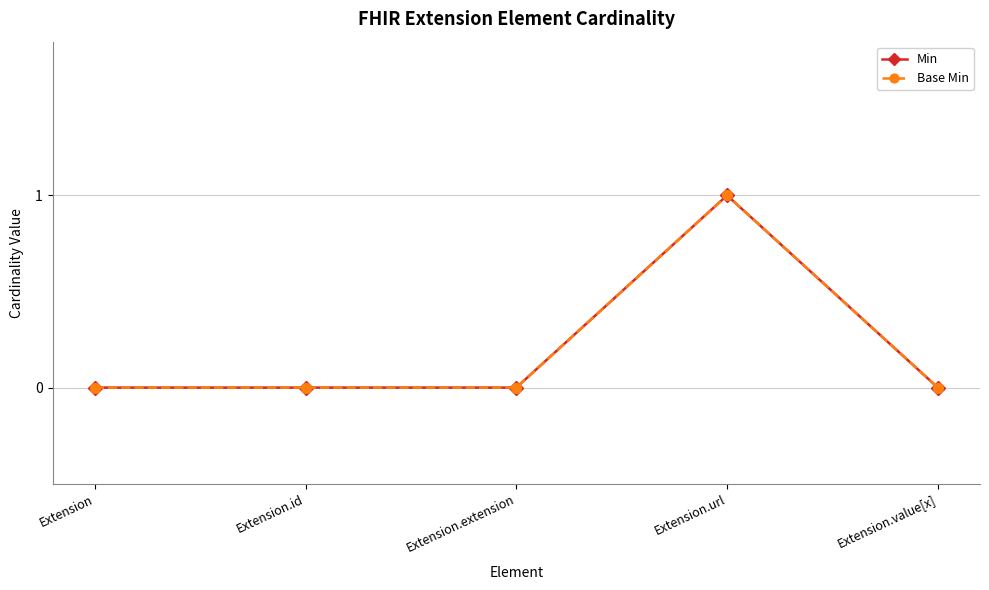

Reading left to right, transcribe all the data shown in this chart.

Min: Extension=0	Extension.id=0	Extension.extension=0	Extension.url=1	Extension.value[x]=0
Base Min: Extension=0	Extension.id=0	Extension.extension=0	Extension.url=1	Extension.value[x]=0